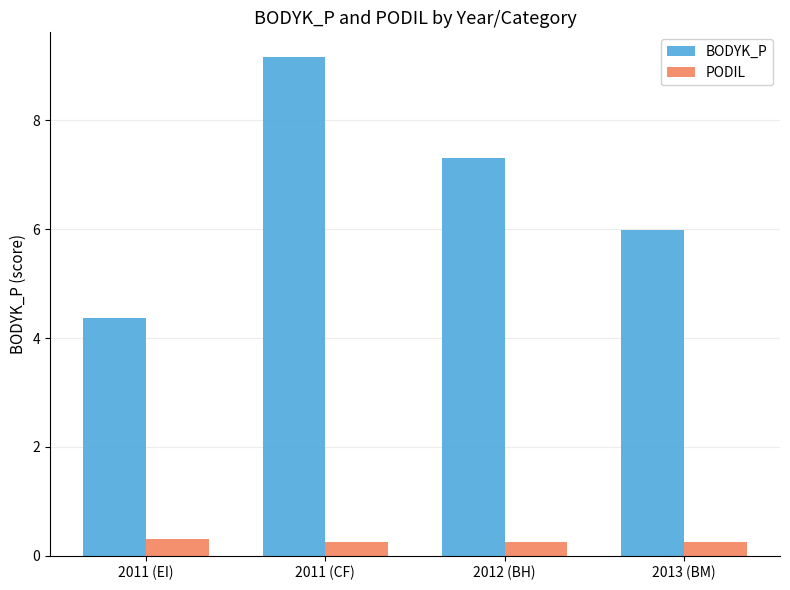

Is the value of BODYK_P at 2013 (BM) greater than the value of PODIL at 2013 (BM)?

Yes